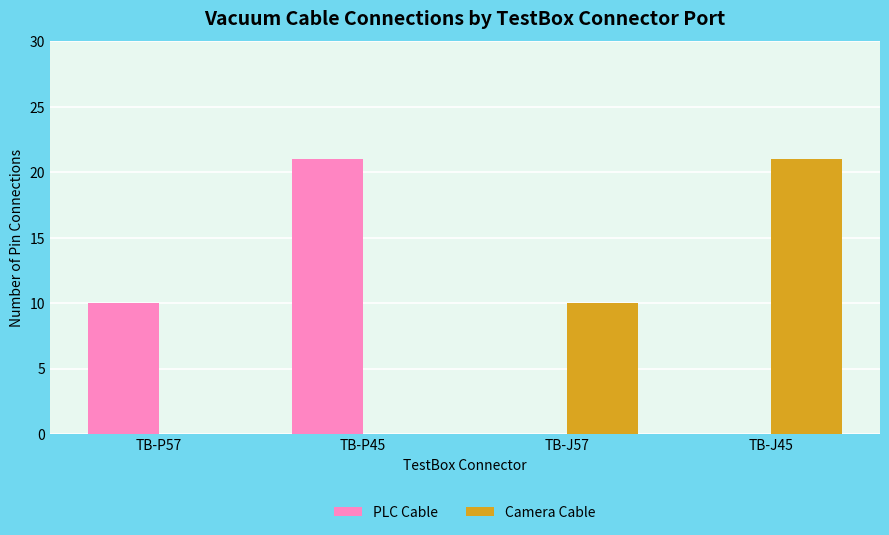

The Camera Cable series shows 35 at TB-J45. True or false?

False